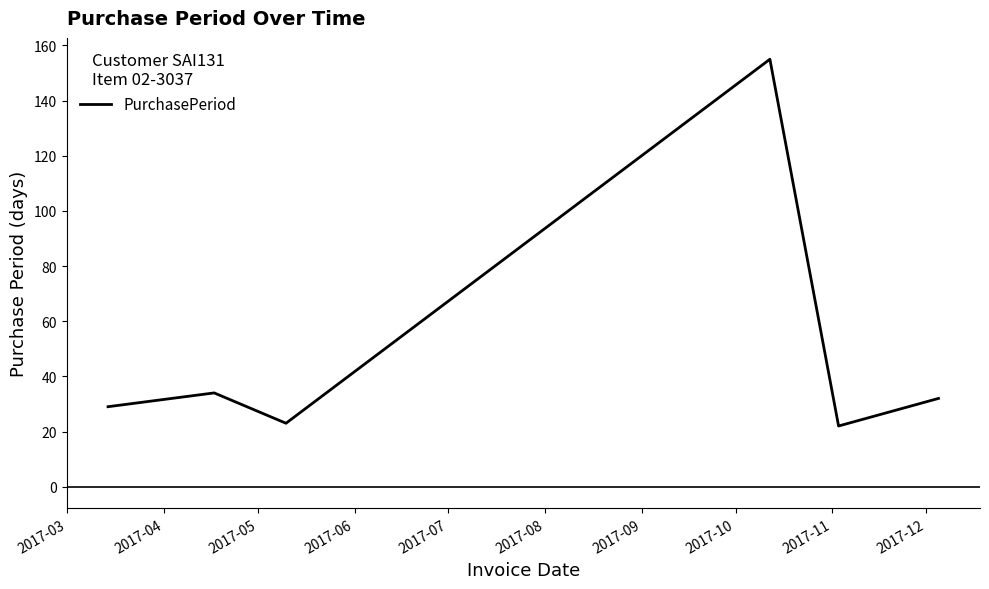

What is the greatest value displayed?

155